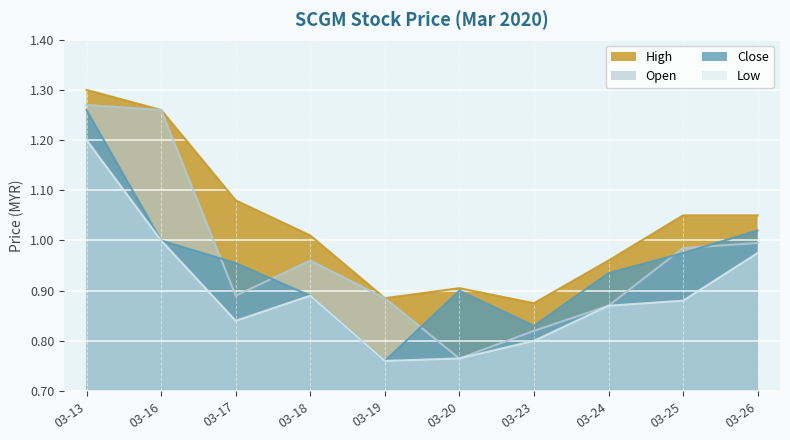

The value of Close at 03-20 is 0.4. True or false?

False